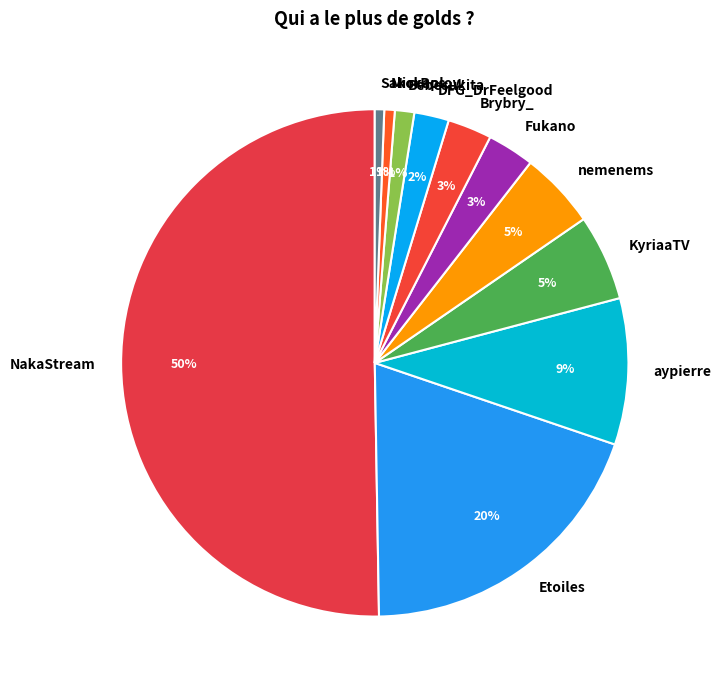

Is it true that Mickaplow is 1% of the pie?

True